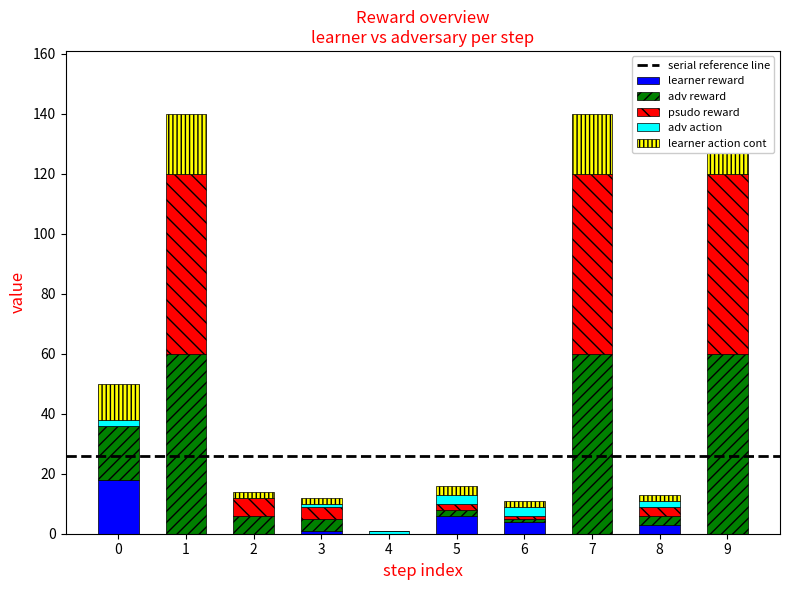

How many bars are there in total?

50